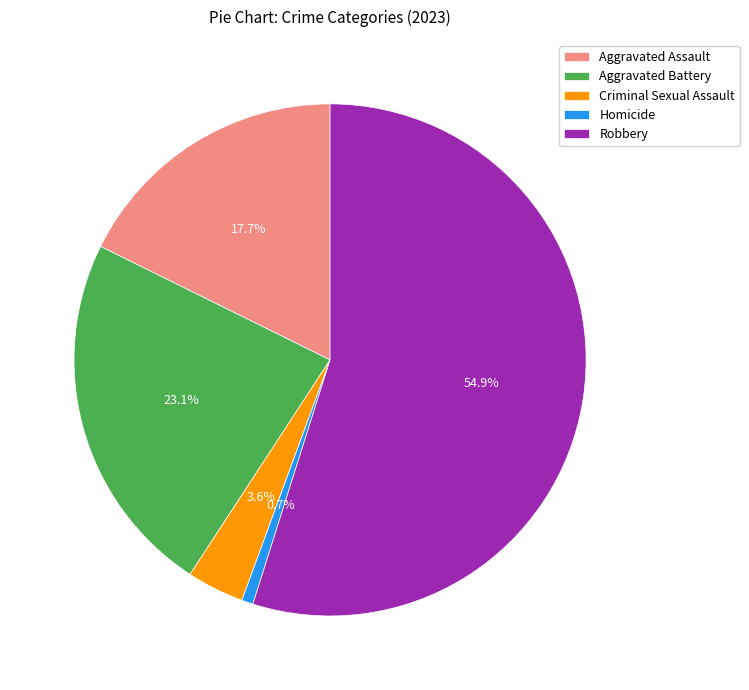

What is the majority slice?

Robbery